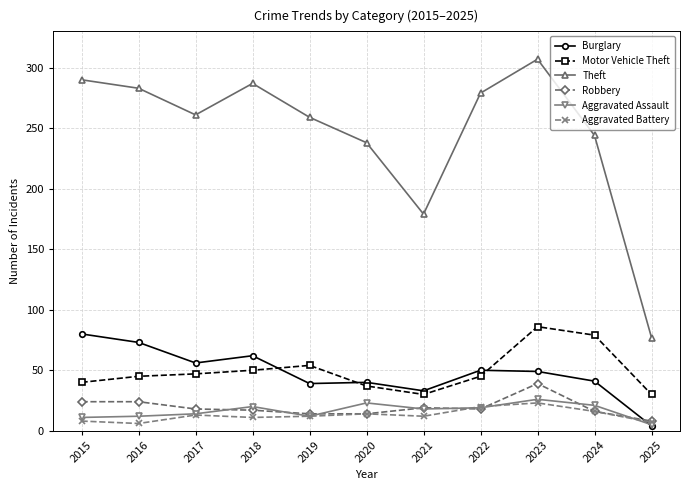

Does the chart display data point markers on the line(s)?

Yes